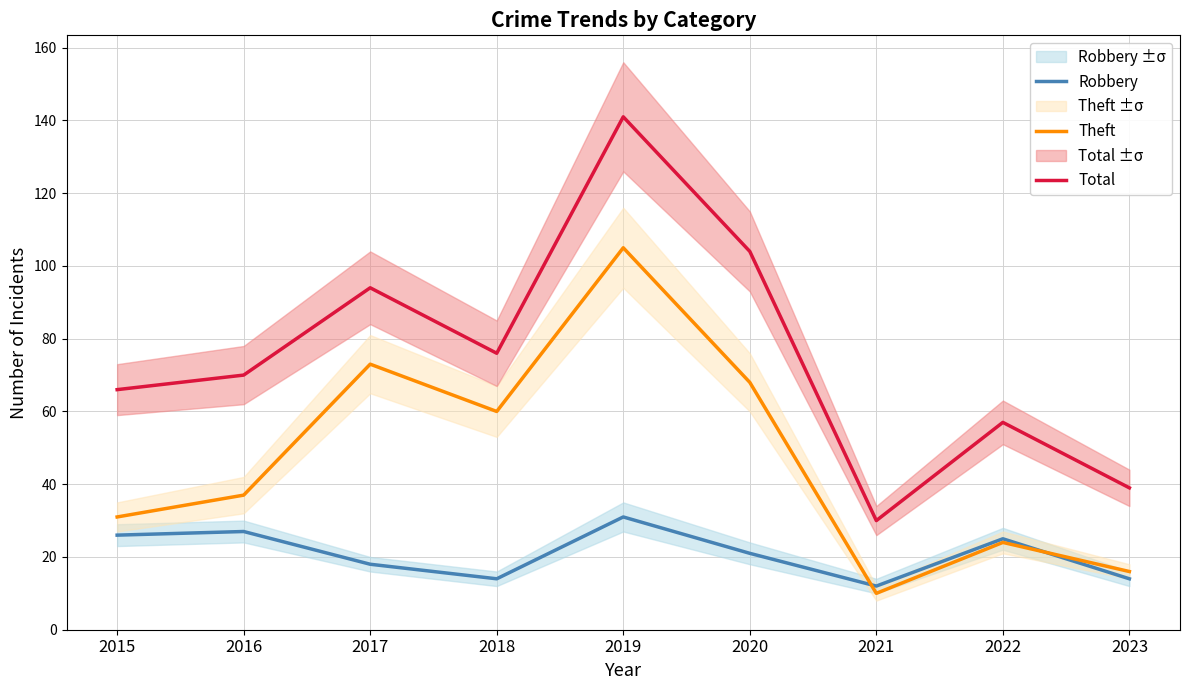

In Robbery, how many points are lower than both neighbors (excluding endpoints)?

2